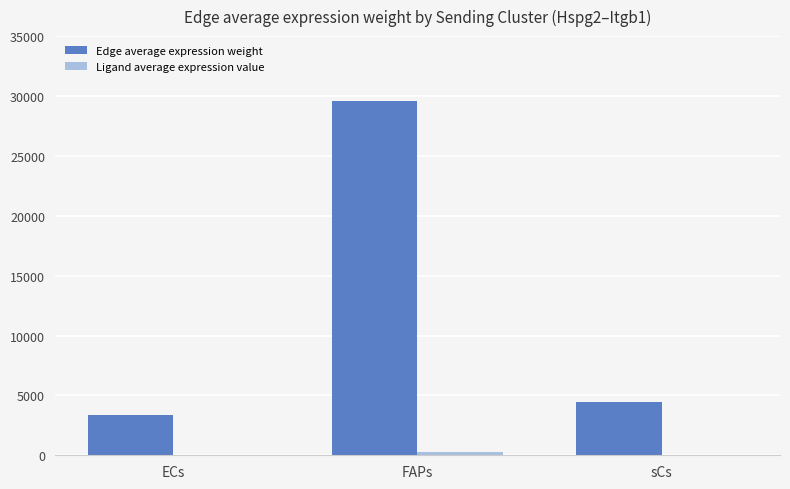

What is the maximum value shown in the chart?

29577.2